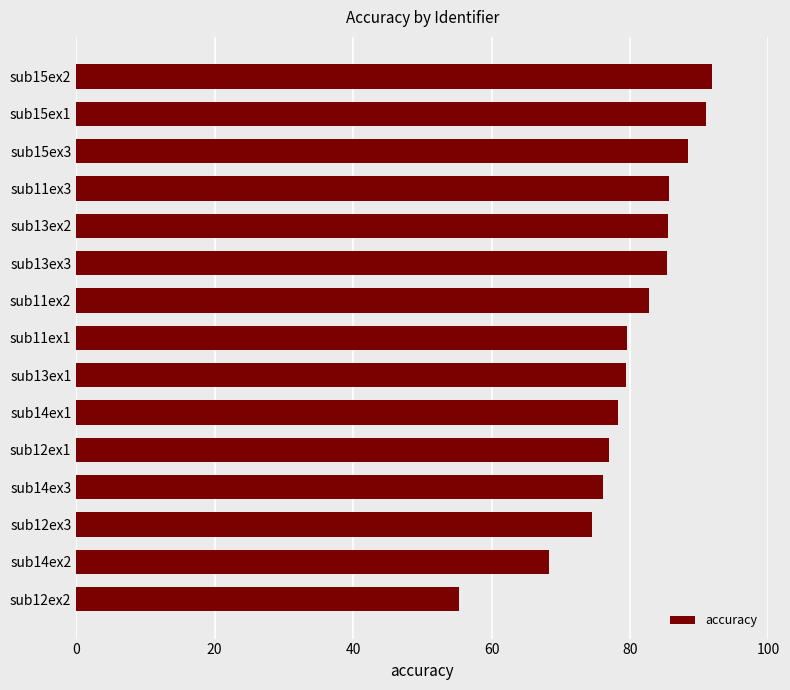

How many data points are less than 79?

6